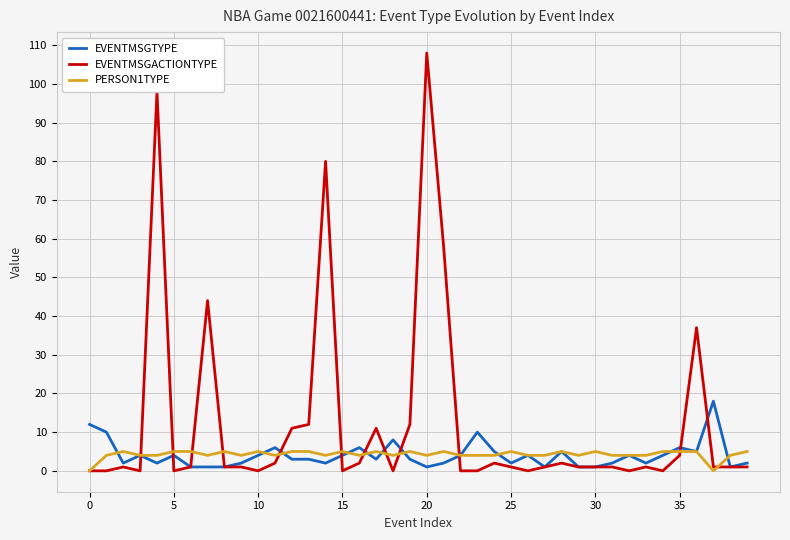

What is the difference between the maximum and minimum values in the EVENTMSGACTIONTYPE series?

108